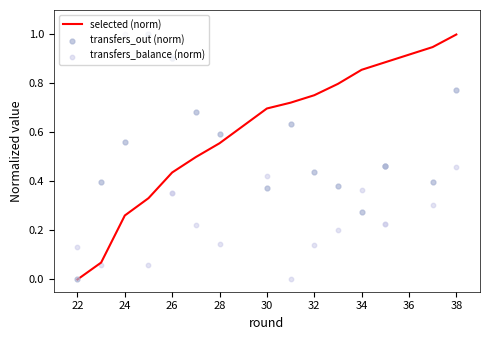

What are all the series names shown in the legend?

selected (norm), transfers_out (norm), transfers_balance (norm)